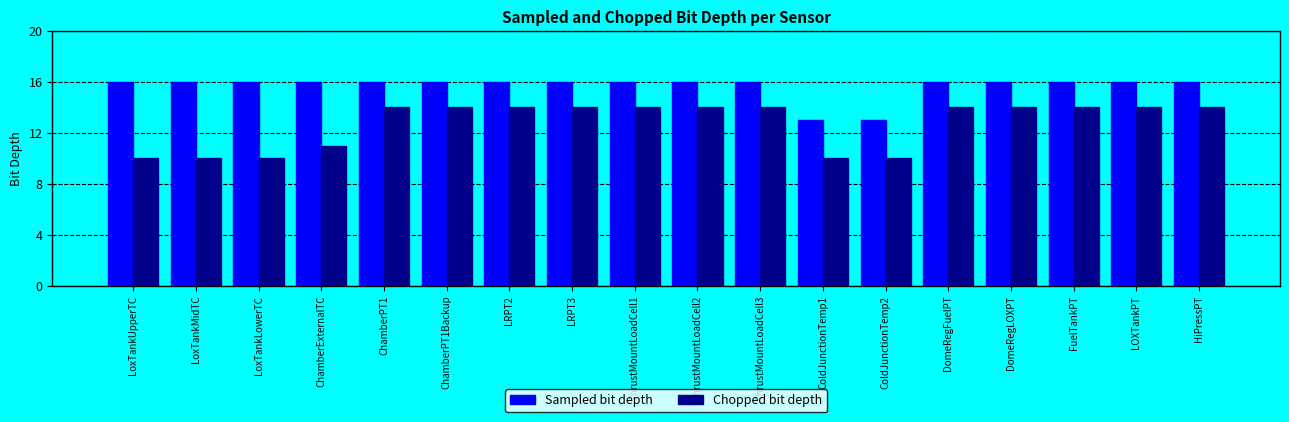

The value of Chopped bit depth at DomeRegLOXPT is 5. True or false?

False